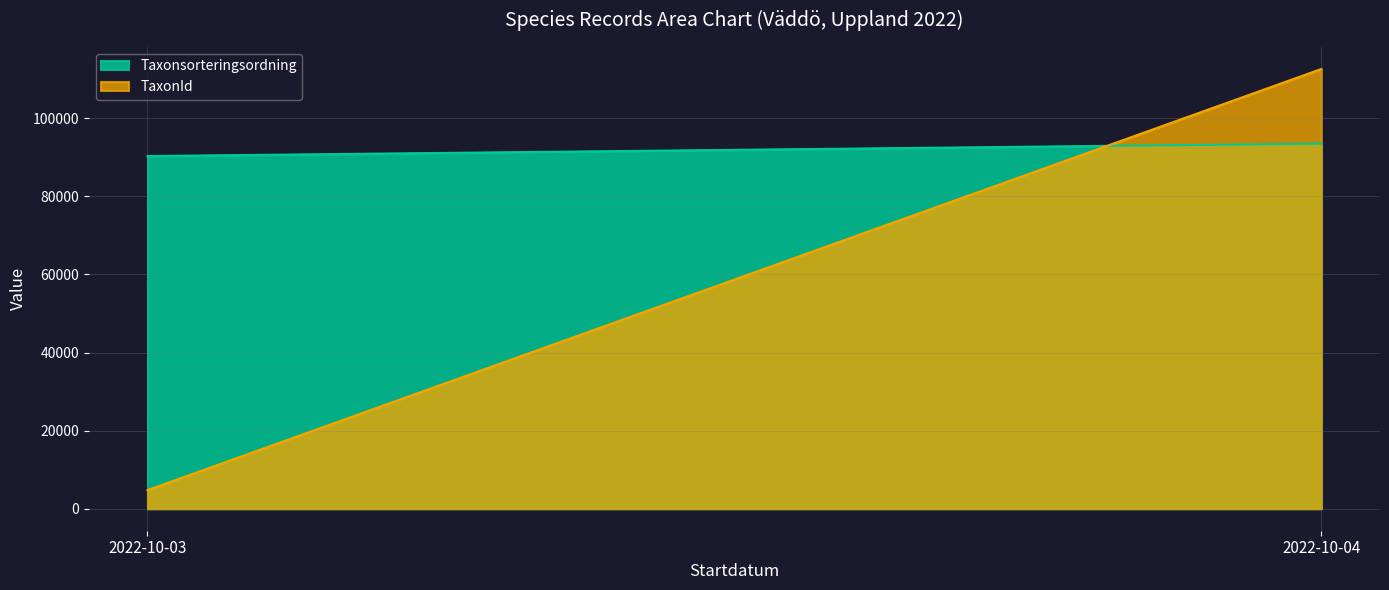

True or false: Taxonsorteringsordning has a value of 19113 at 2022-10-03.

False